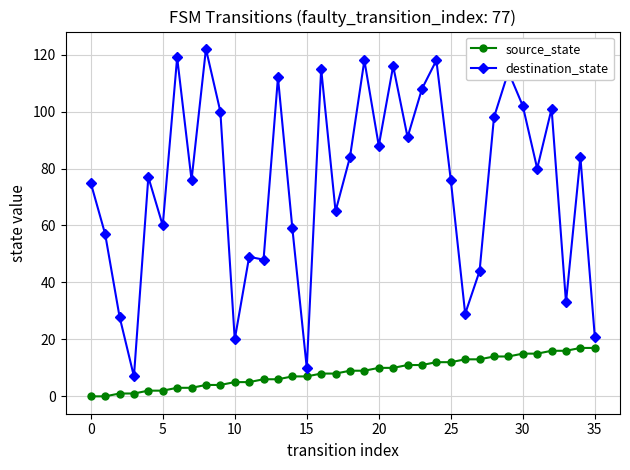

Rank the series by their maximum value, from lowest to highest.

source_state, destination_state